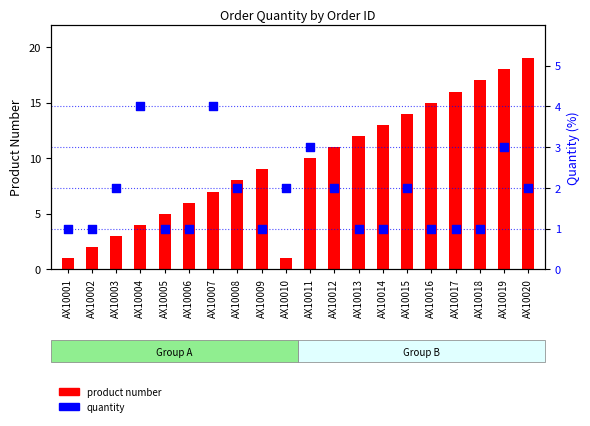

At which category is the sum across all series the highest?

AX10019